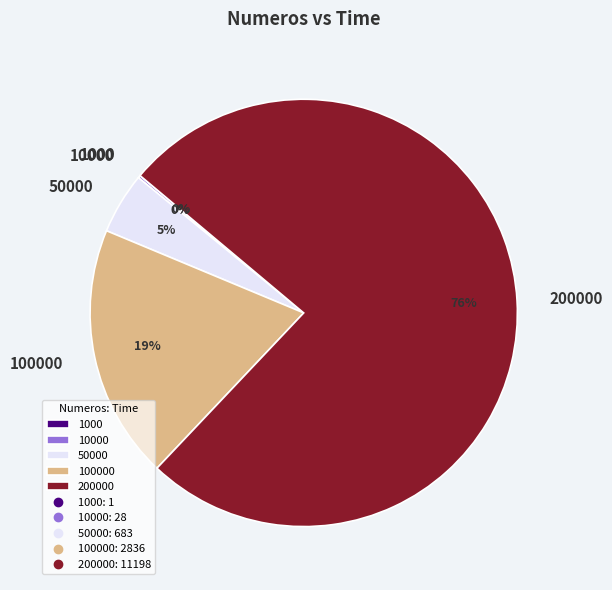

To the nearest percent, what is the average slice percentage?

20%